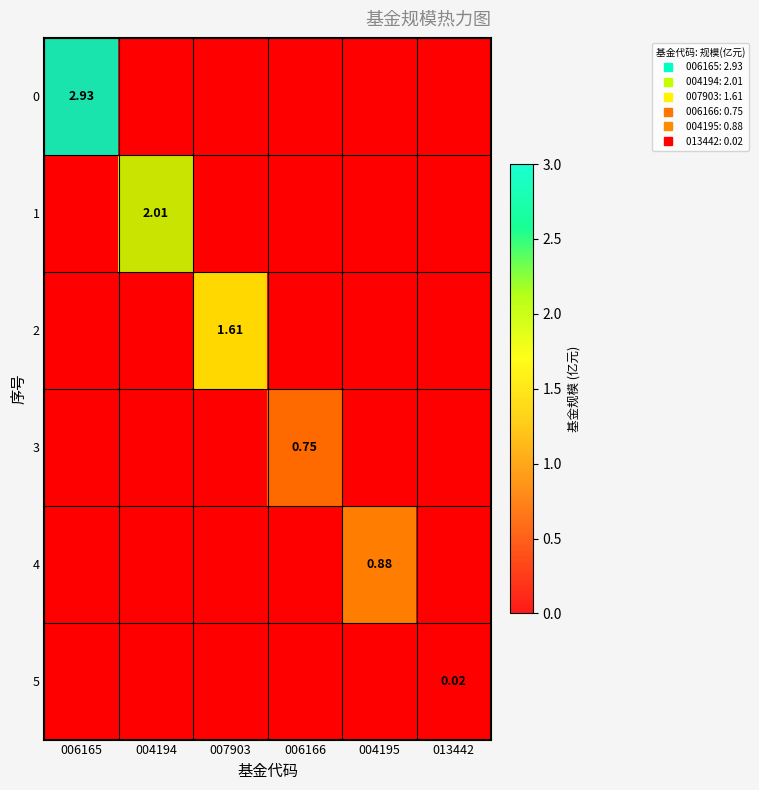

True or false: 0 has a value of -1.5 at 007903.

False